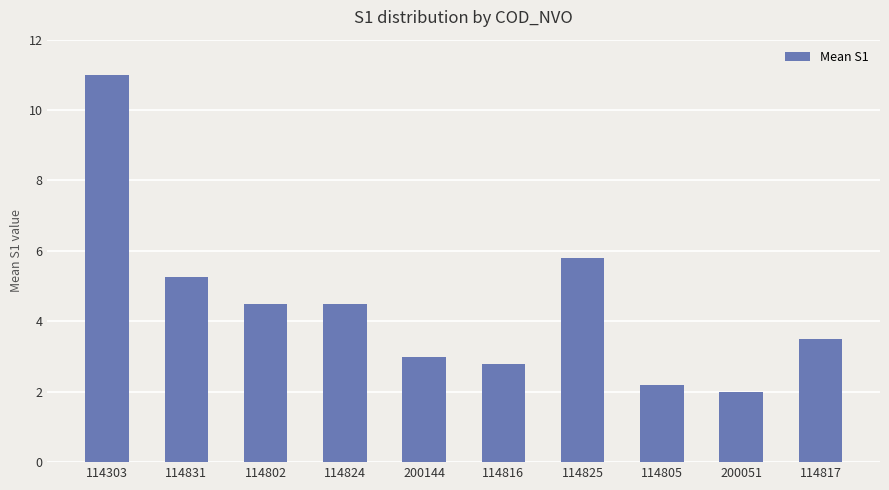

How many values are below 4?

5